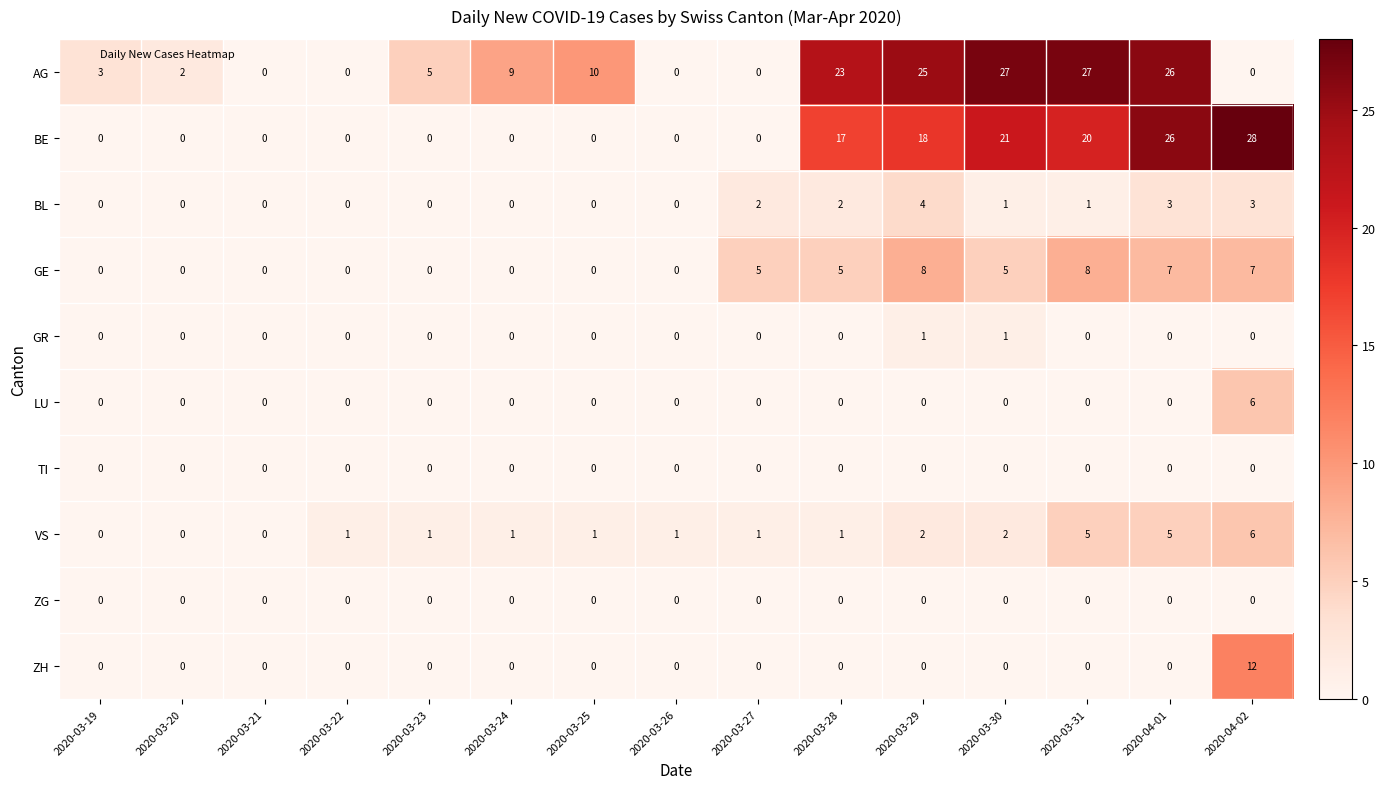

What is the maximum value shown in the chart?

28